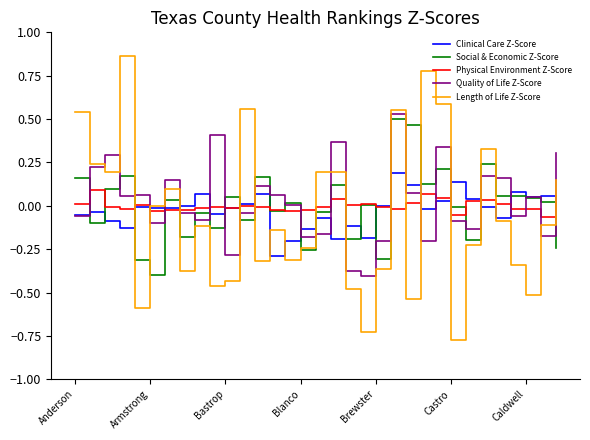

Which series has the largest range (max minus min)?

Length of Life Z-Score